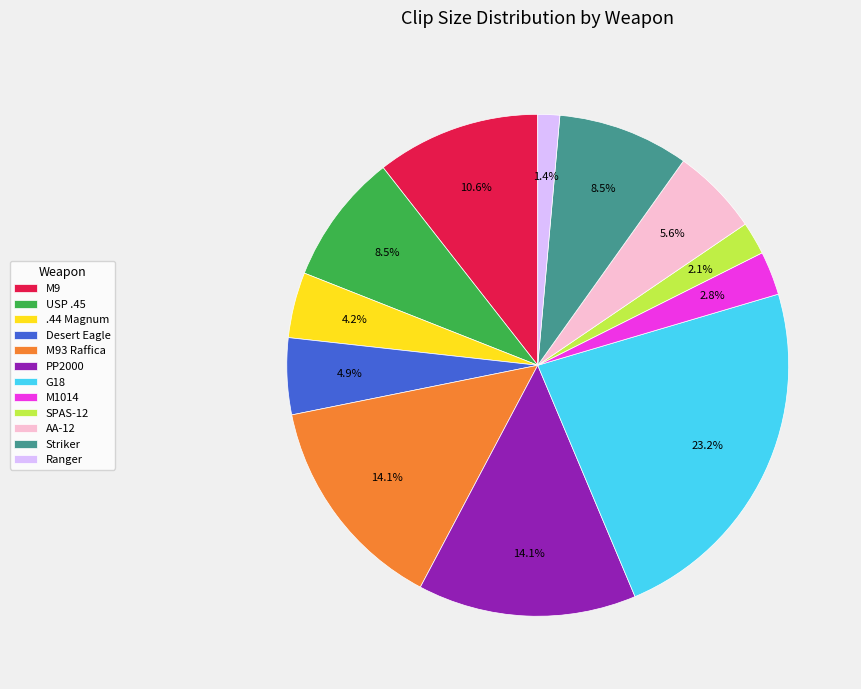

Count the number of slices in the pie.

12